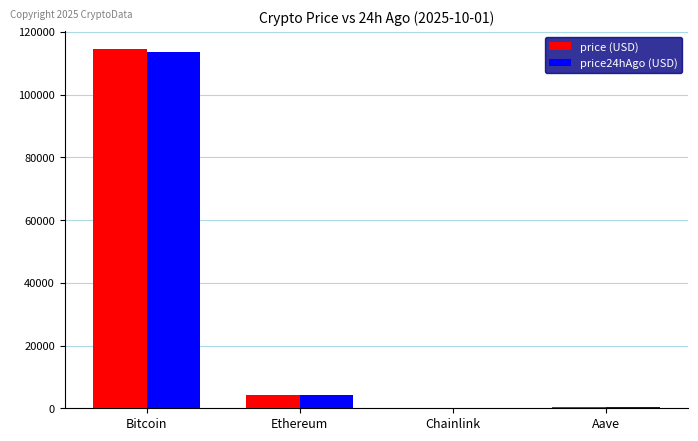

The value of price (USD) at Bitcoin is 114513.0. True or false?

True